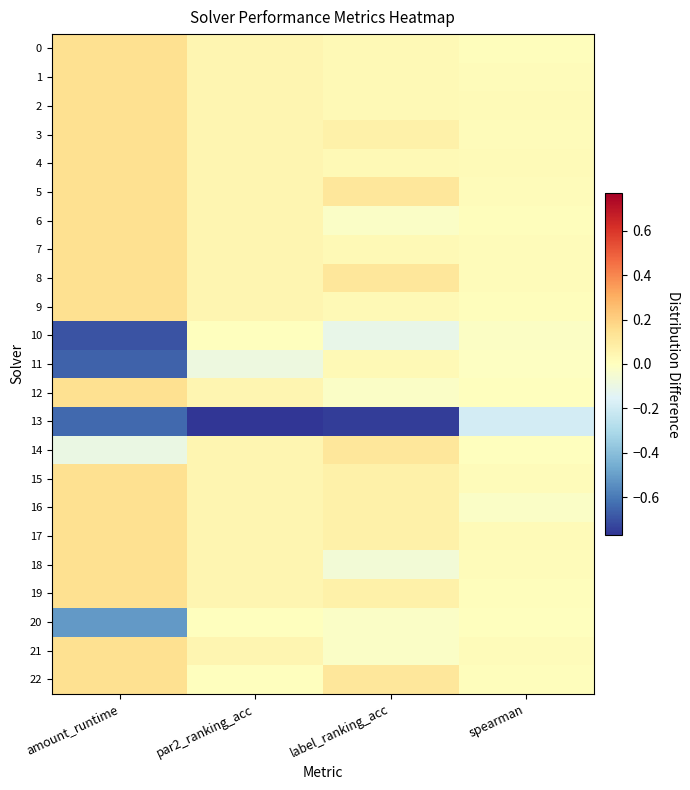

What is the difference between the highest and lowest values at par2_ranking_acc?

0.8